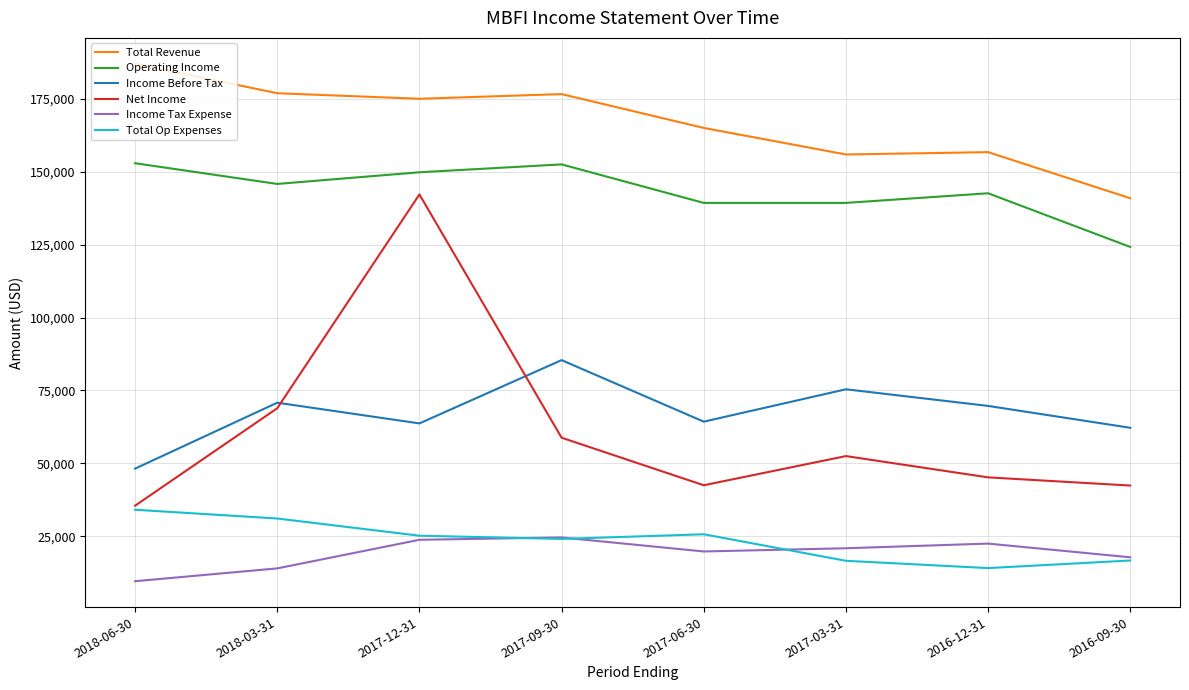

Rank the series by their maximum value, from lowest to highest.

Income Tax Expense, Total Op Expenses, Income Before Tax, Net Income, Operating Income, Total Revenue